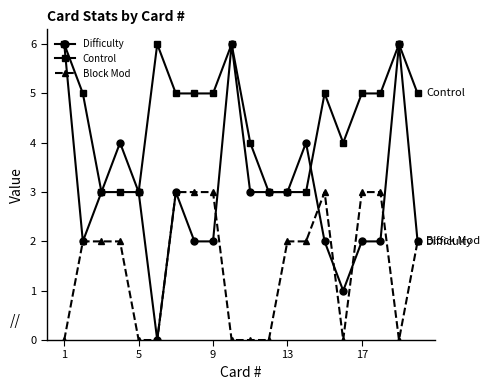

True or false: Block Mod and Control cross at least once.

False